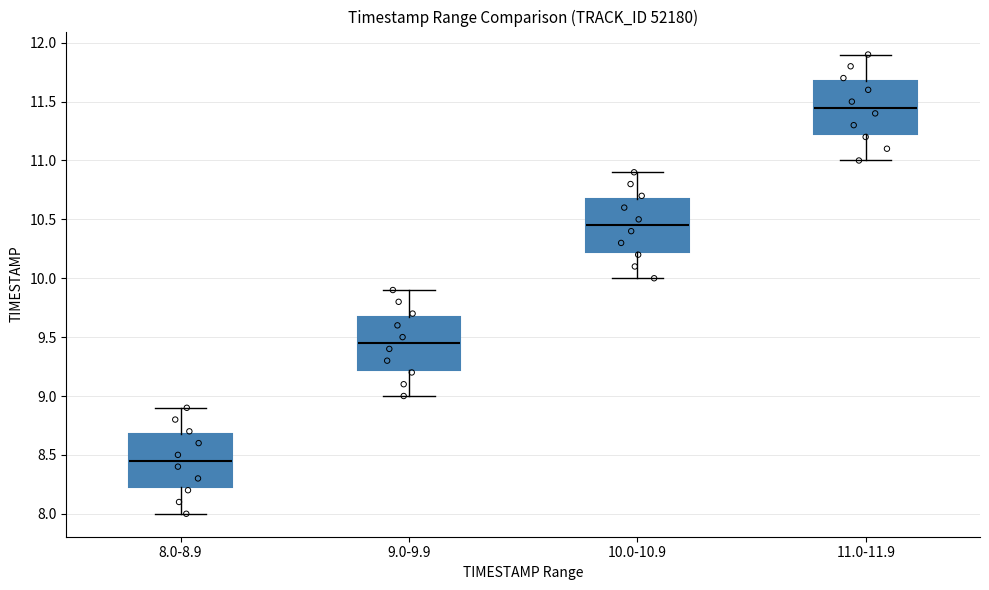

Where does the lower whisker of the box for 10.0-10.9 end on the y-axis? The values are not printed on the chart, so give them approximately, as read against the axis.

10.00